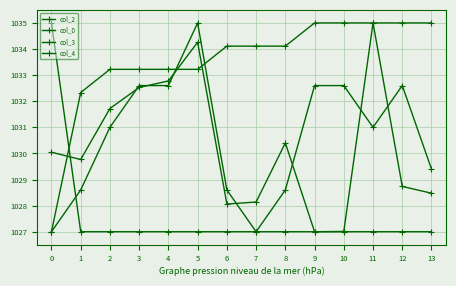

How many col_4 values are between 1027 and 1028?

13